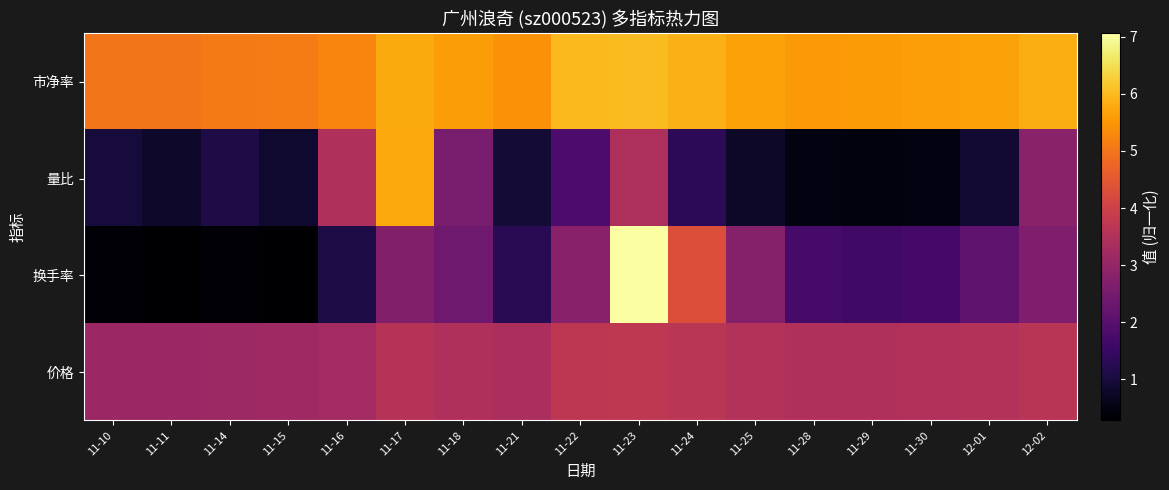

Reading left to right, what are all the values shown in this chart?

价格: 11-10=3.1	11-11=3.1	11-14=3.2	11-15=3.2	11-16=3.3	11-17=3.6	11-18=3.5	11-21=3.4	11-22=3.7	11-23=3.7	11-24=3.6	11-25=3.5	11-28=3.4	11-29=3.5	11-30=3.5	12-01=3.5	12-02=3.6
换手率: 11-10=0.3	11-11=0.3	11-14=0.4	11-15=0.3	11-16=1.1	11-17=2.7	11-18=2.4	11-21=1.3	11-22=2.8	11-23=7.1	11-24=4.3	11-25=2.8	11-28=1.7	11-29=1.6	11-30=1.7	12-01=2.1	12-02=2.6
量比: 11-10=1.0	11-11=0.8	11-14=1.1	11-15=0.8	11-16=3.4	11-17=5.7	11-18=2.5	11-21=0.9	11-22=1.8	11-23=3.4	11-24=1.3	11-25=0.8	11-28=0.5	11-29=0.4	11-30=0.5	12-01=0.9	12-02=2.8
市净率: 11-10=5.0	11-11=5.0	11-14=5.1	11-15=5.1	11-16=5.2	11-17=5.8	11-18=5.6	11-21=5.4	11-22=6.0	11-23=6.0	11-24=5.9	11-25=5.7	11-28=5.5	11-29=5.6	11-30=5.6	12-01=5.7	12-02=5.8